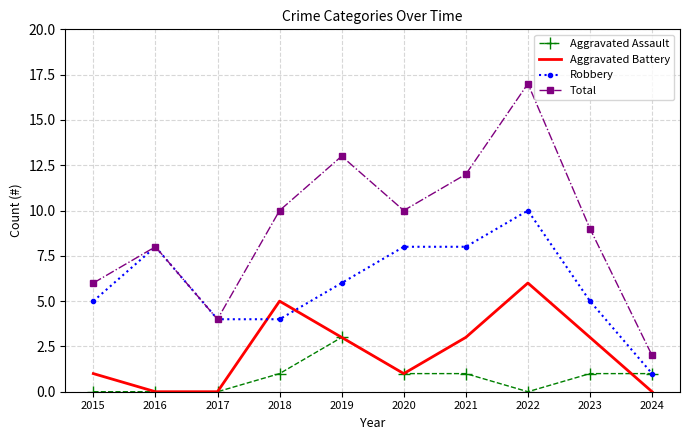

What is the sum of all Total values?

91